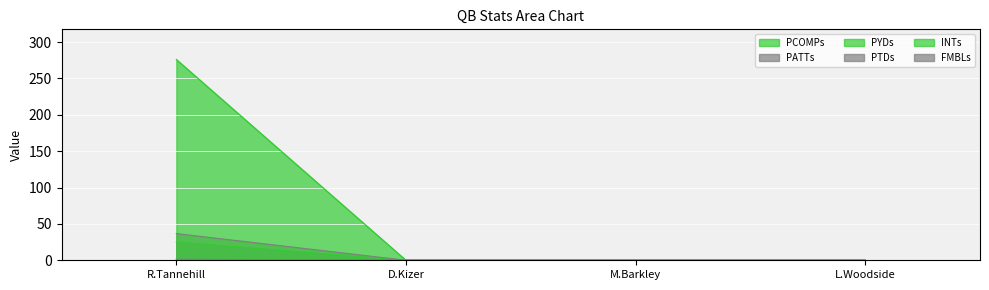

Which category has the lowest value across all series?

D.Kizer